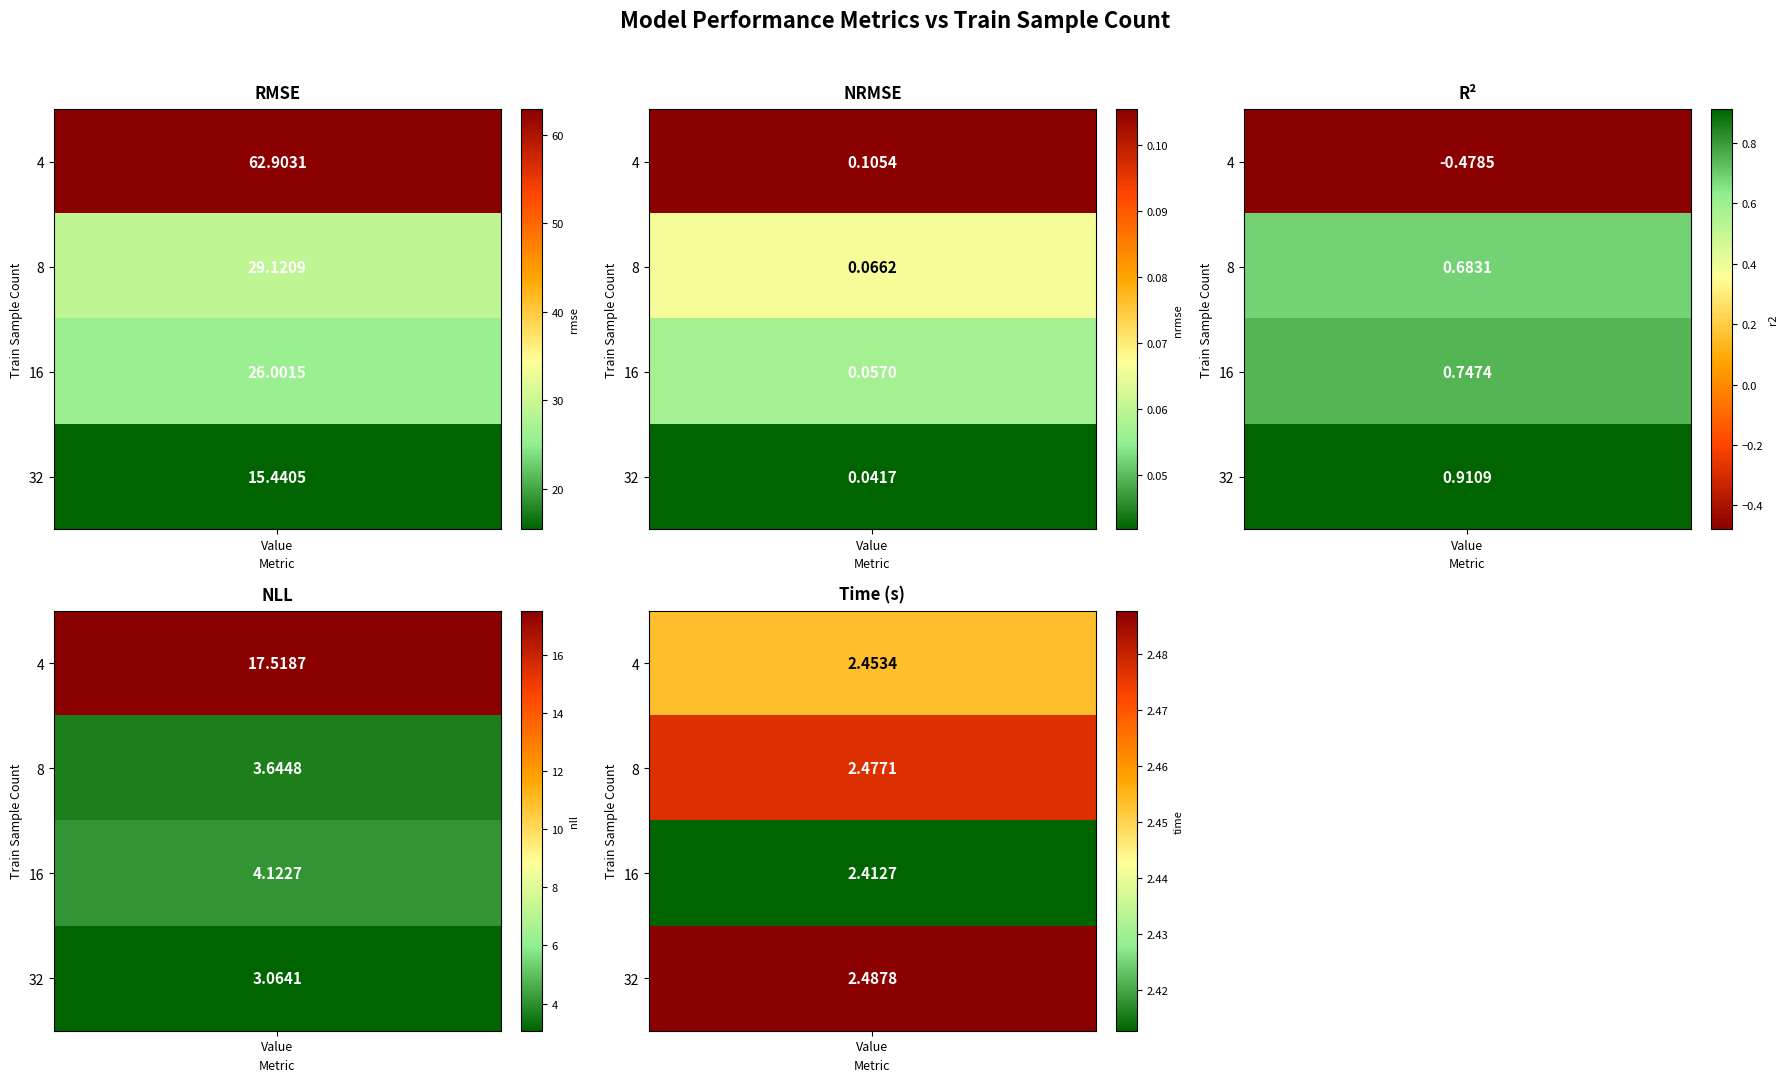

Which category has the highest value in the nll series?

4